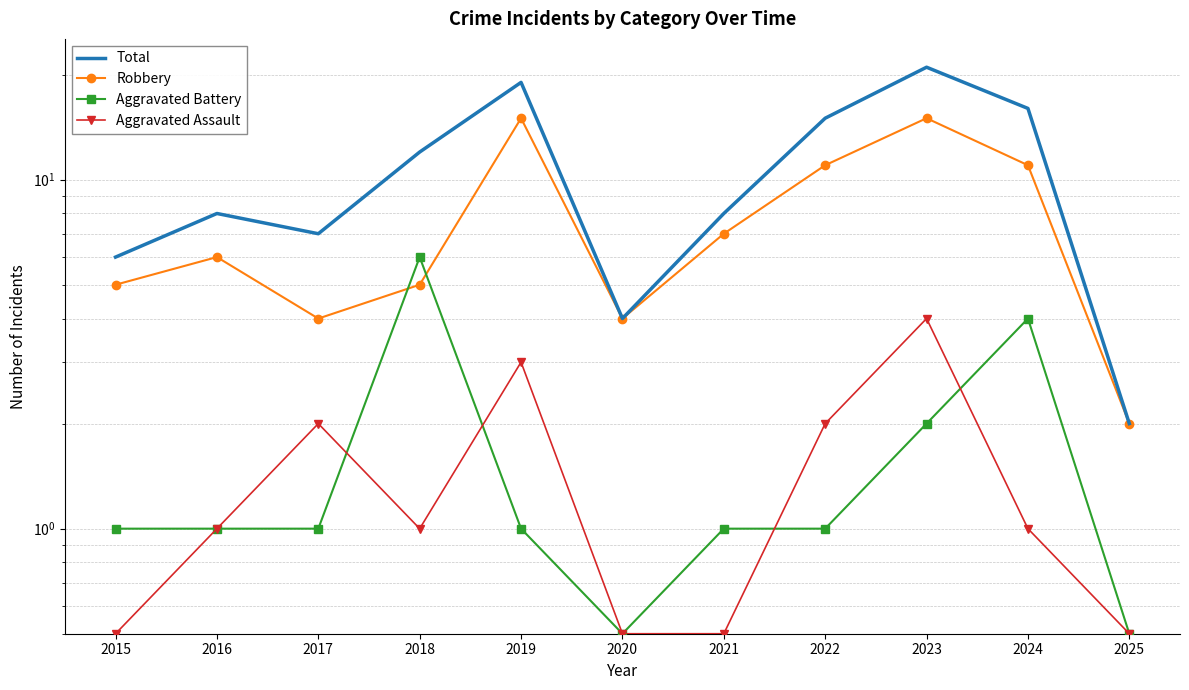

What is the difference between the second highest and minimum values in the Aggravated Assault series?

2.5